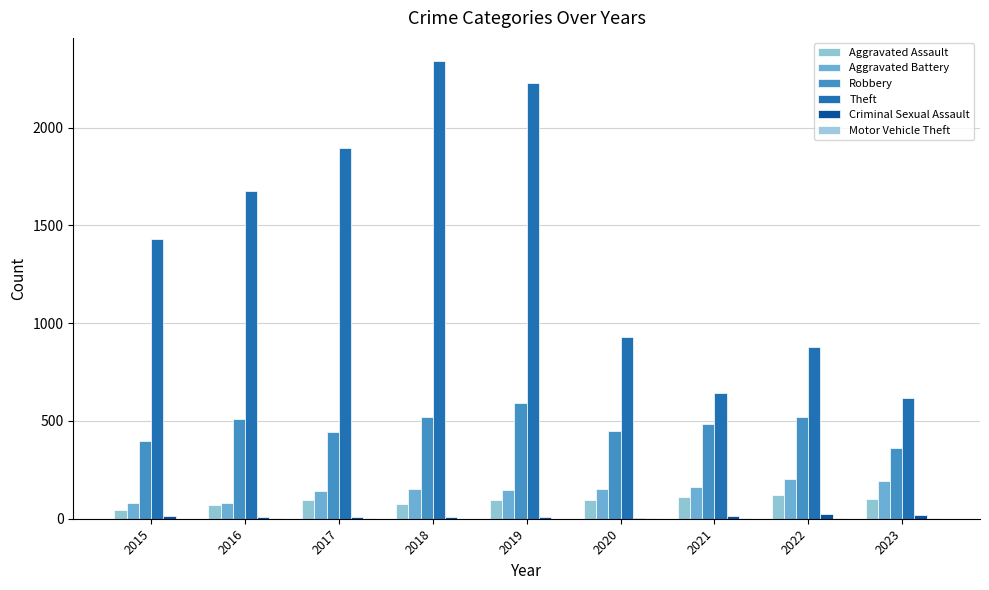

Which label corresponds to the smallest value in the chart?

2015